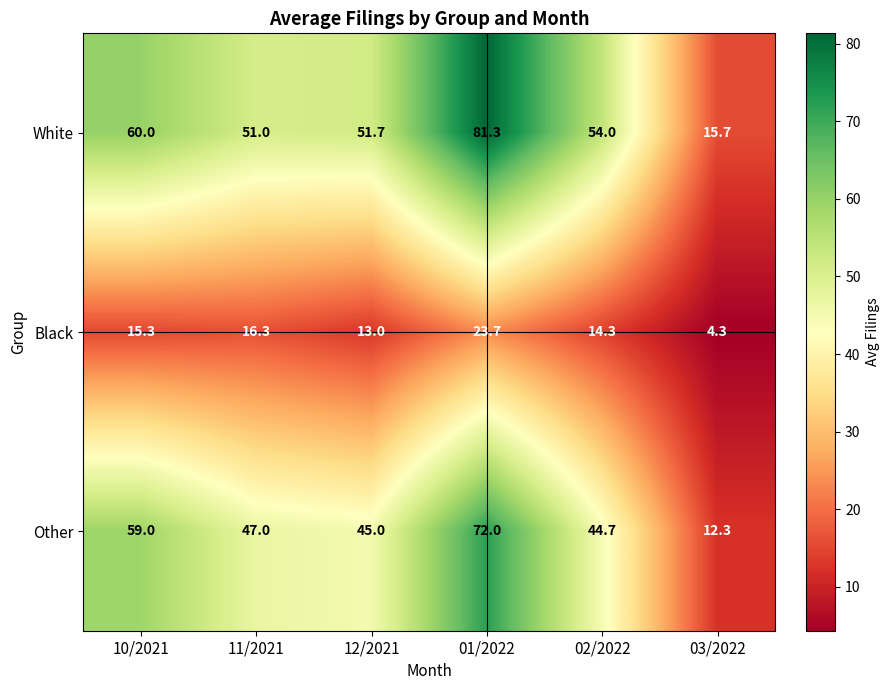

What is the total value across all series at 03/2022?

32.3